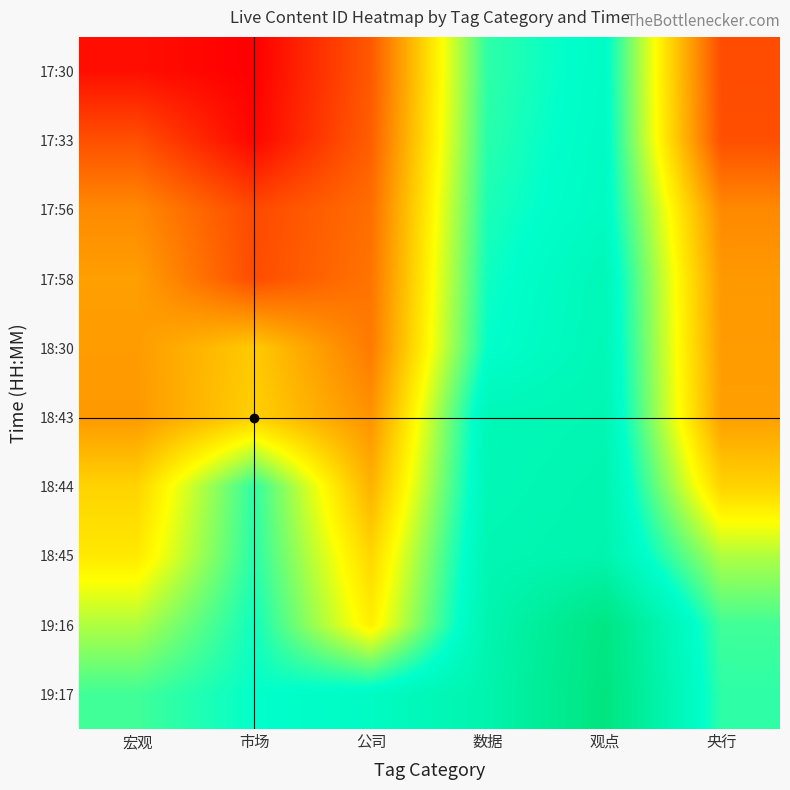

List the series in order of their peak value, highest first.

19:17, 19:16, 18:45, 18:44, 18:43, 18:30, 17:58, 17:56, 17:33, 17:30